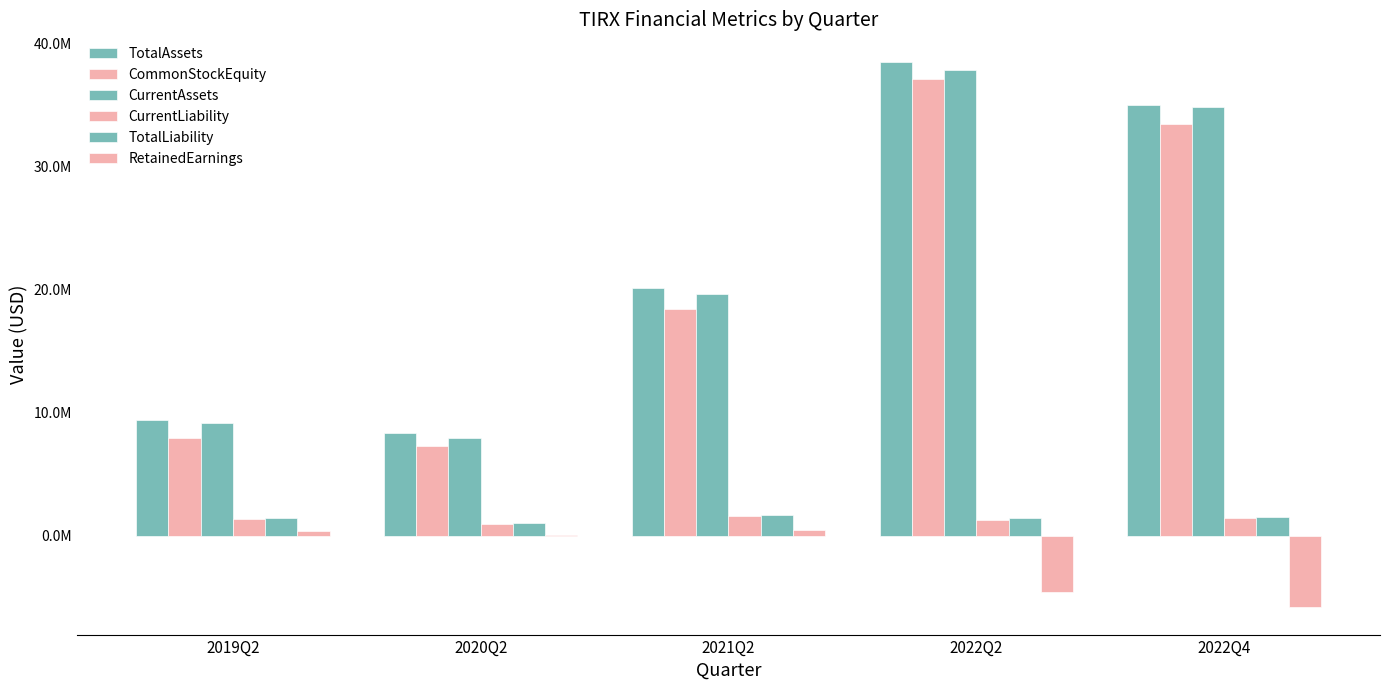

The value of TotalAssets at 2021Q2 is 20144653. True or false?

True